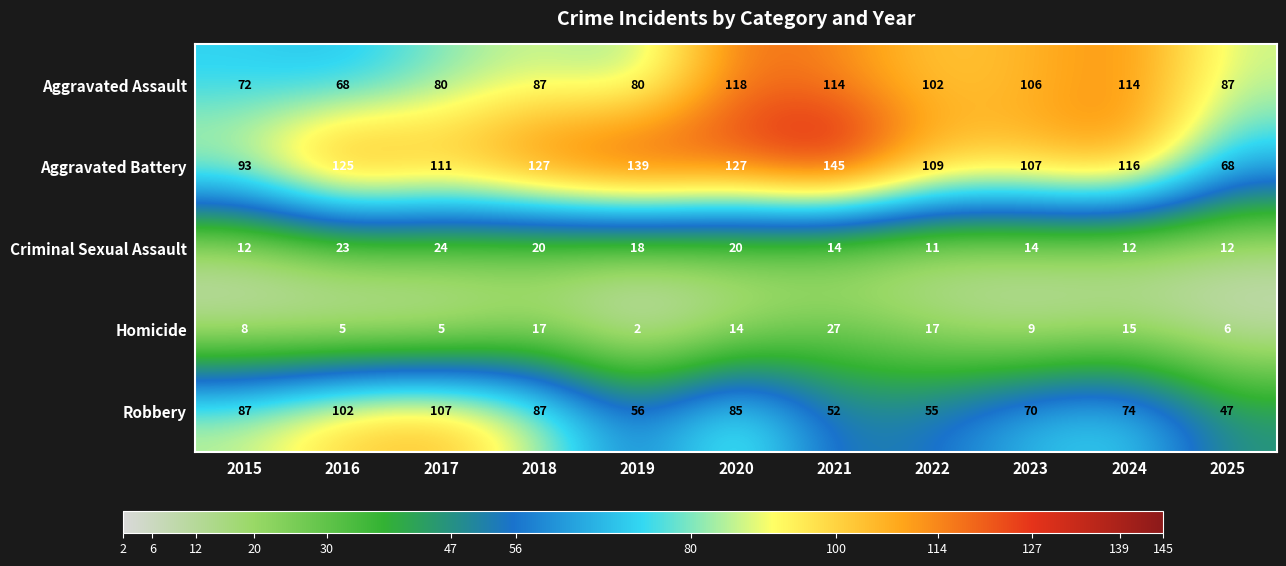

At which label is Aggravated Battery closest to 106?

2023